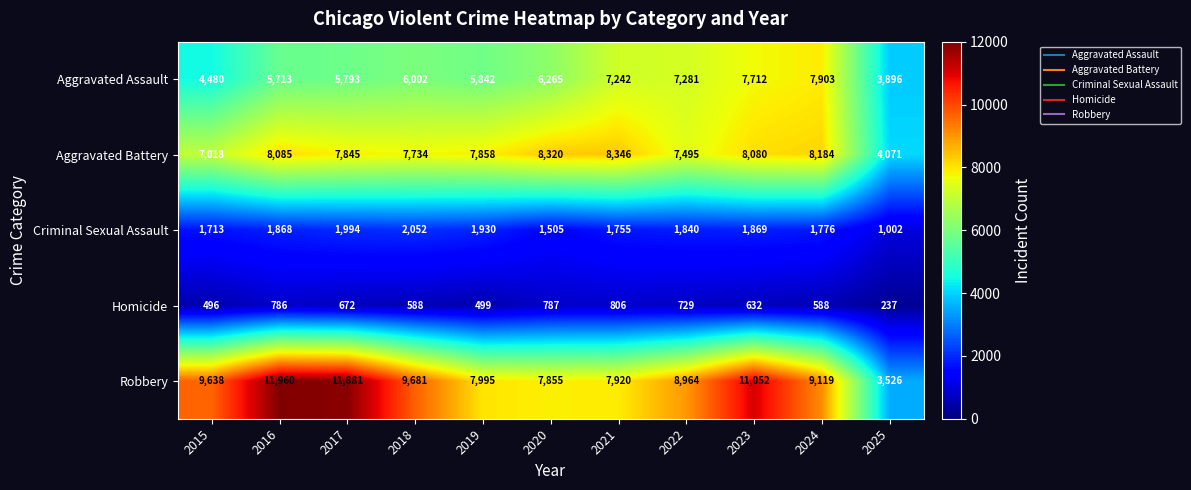

At how many categories does at least one series exceed 10091?

3